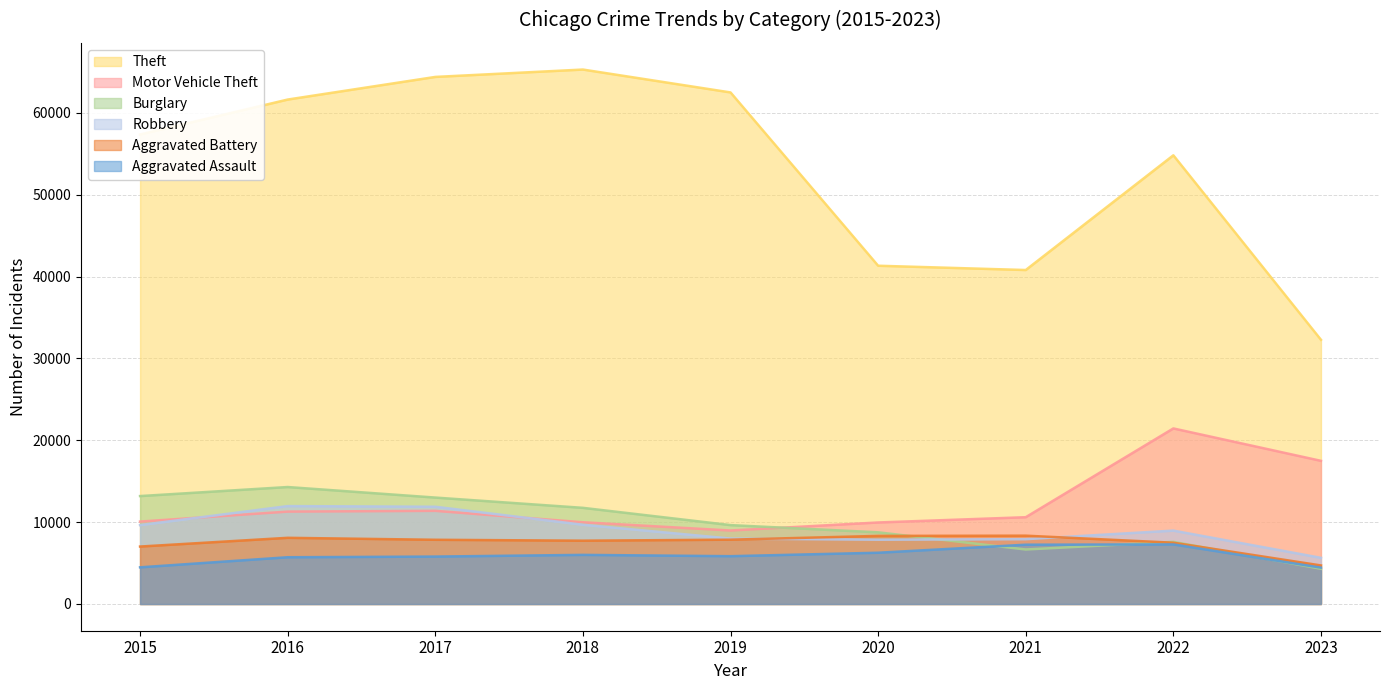

The value of Aggravated Assault at 2020 is 6263. True or false?

True